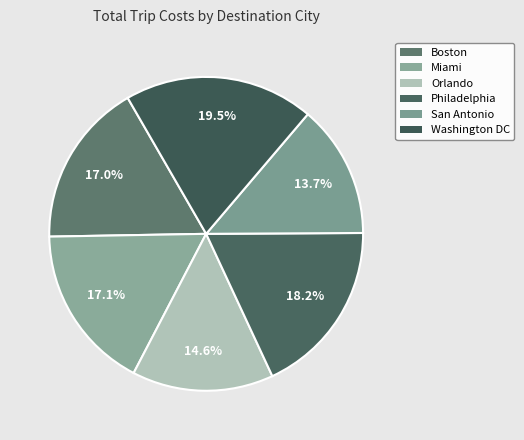

What is the total percentage of Miami and Philadelphia?

35.2%